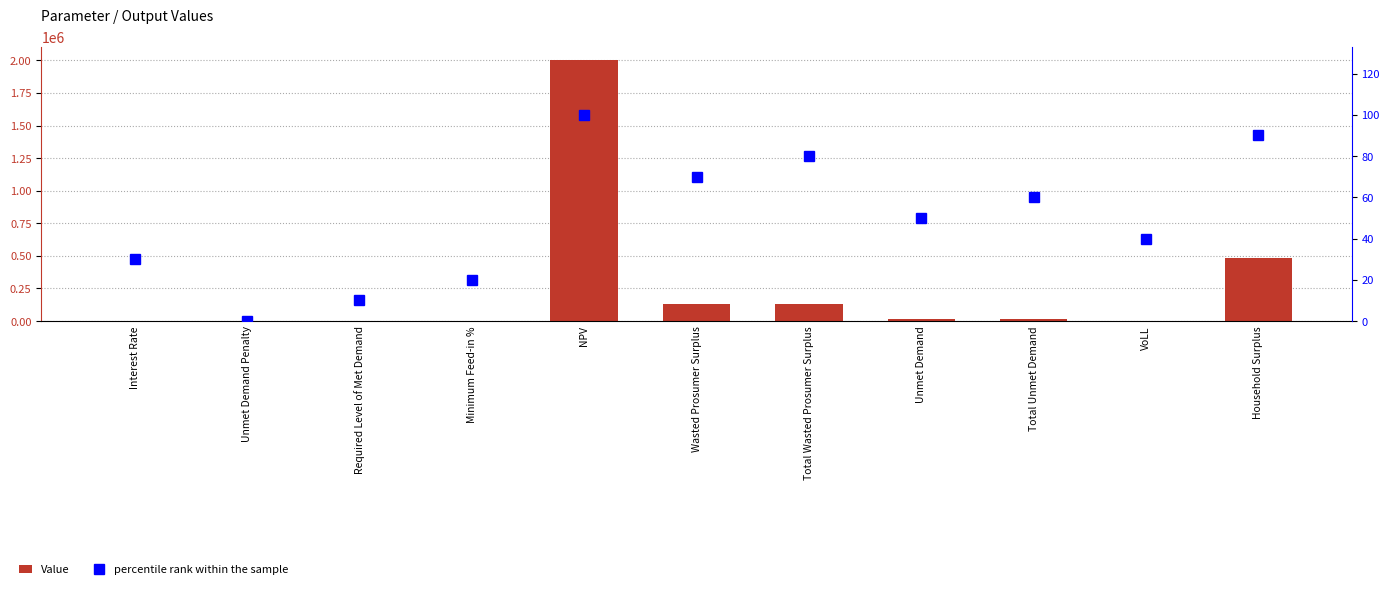

What is the difference between the Value values at Household Surplus and Total Wasted Prosumer Surplus?

353968.1